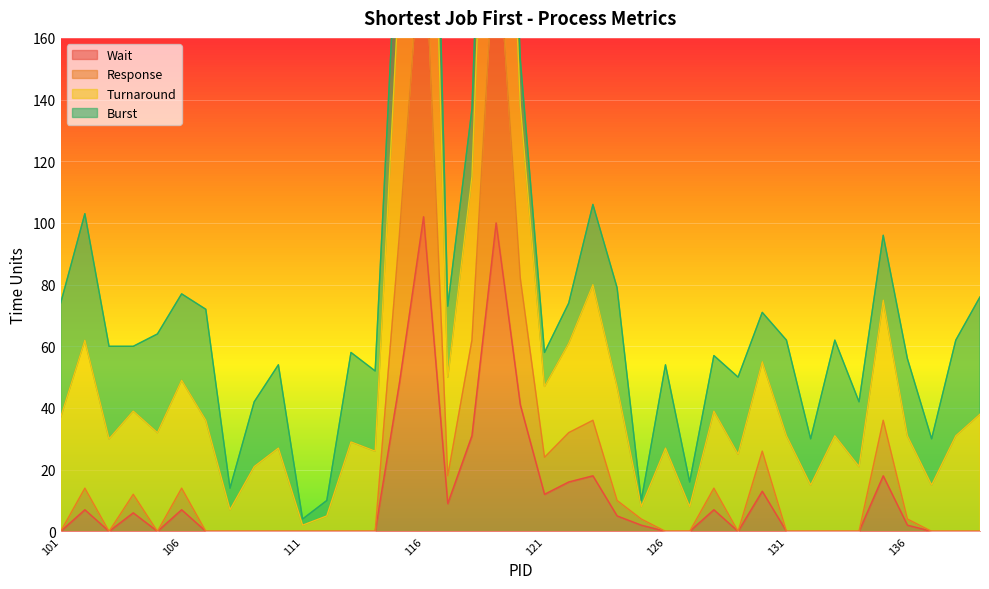

What is the difference between the maximum and minimum values in the Turnaround series?

380